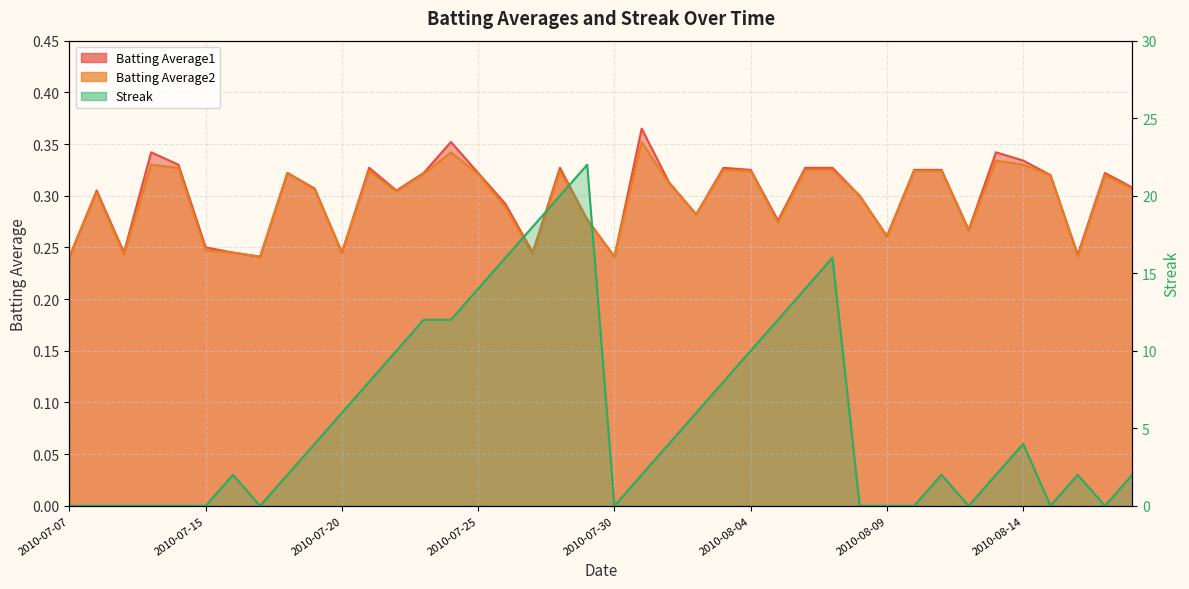

True or false: Batting Average2 and Batting Average1 intersect in this chart.

False